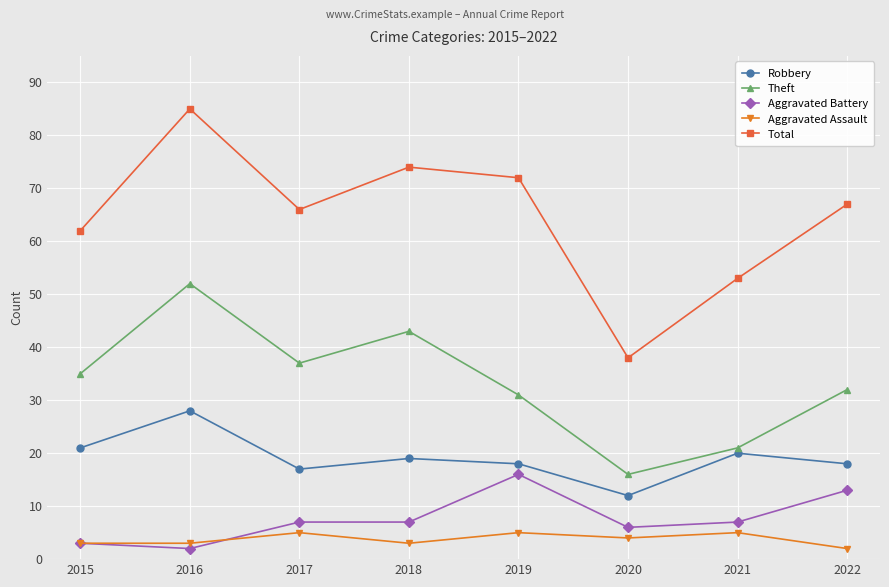

What is the sum of the Total values at 2020 and 2017?

104